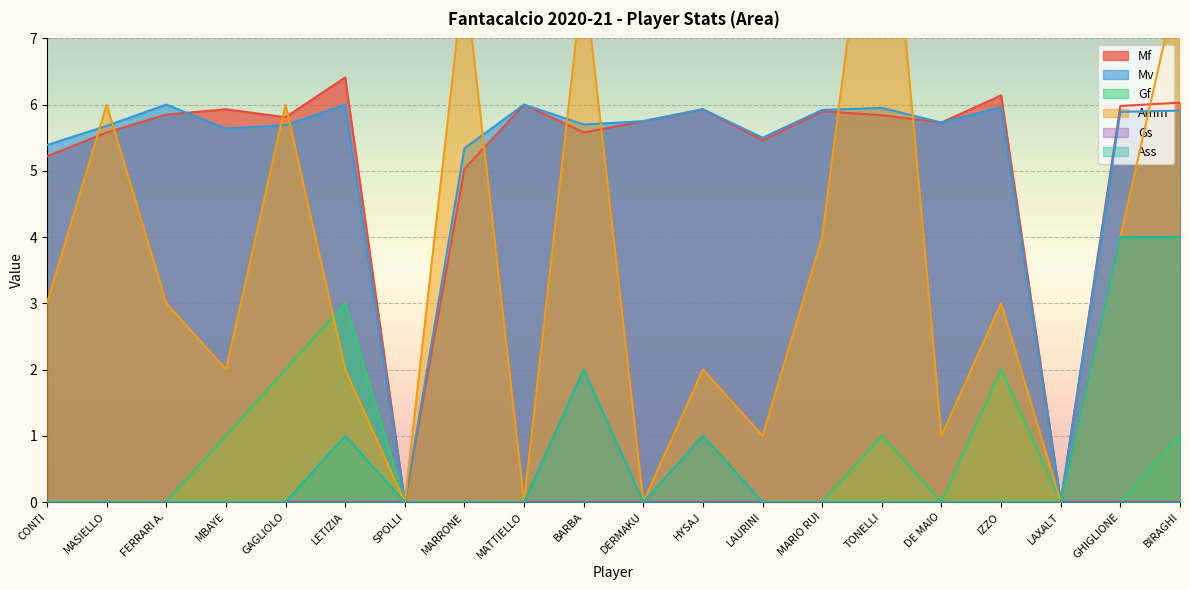

At which category is the sum across all series the highest?

BIRAGHI